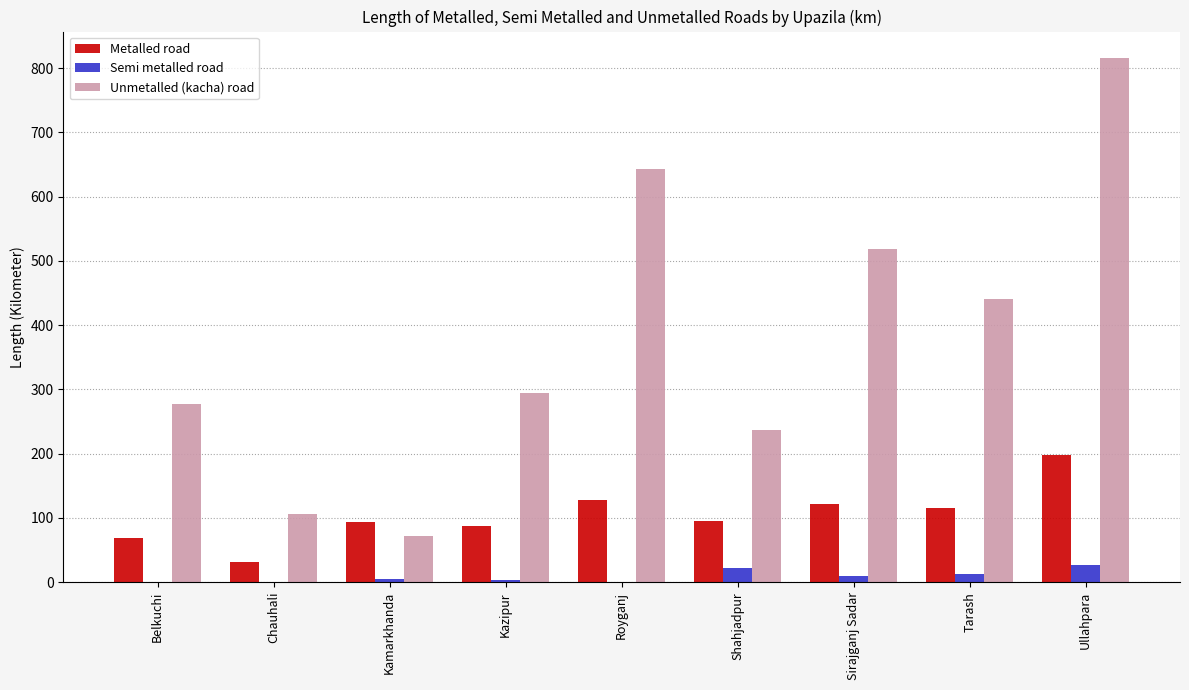

What is the greatest value displayed?

816